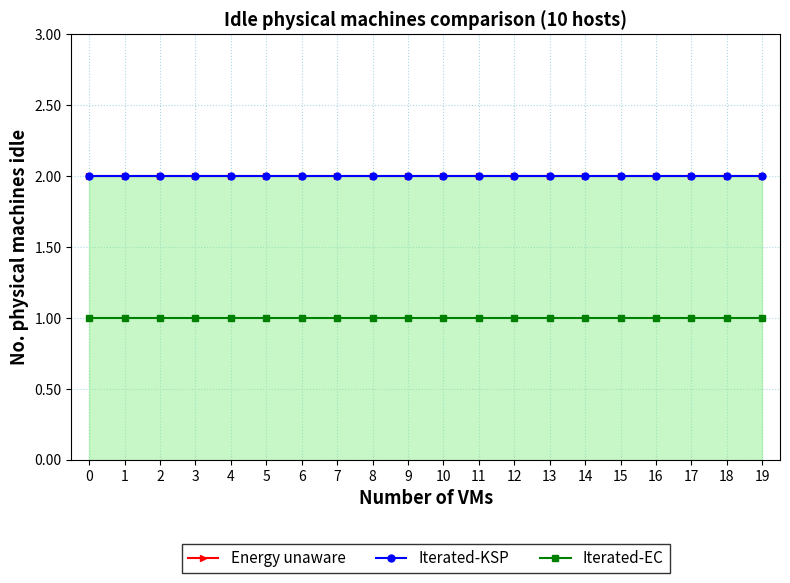

Which series has the largest total across all categories?

Energy unaware